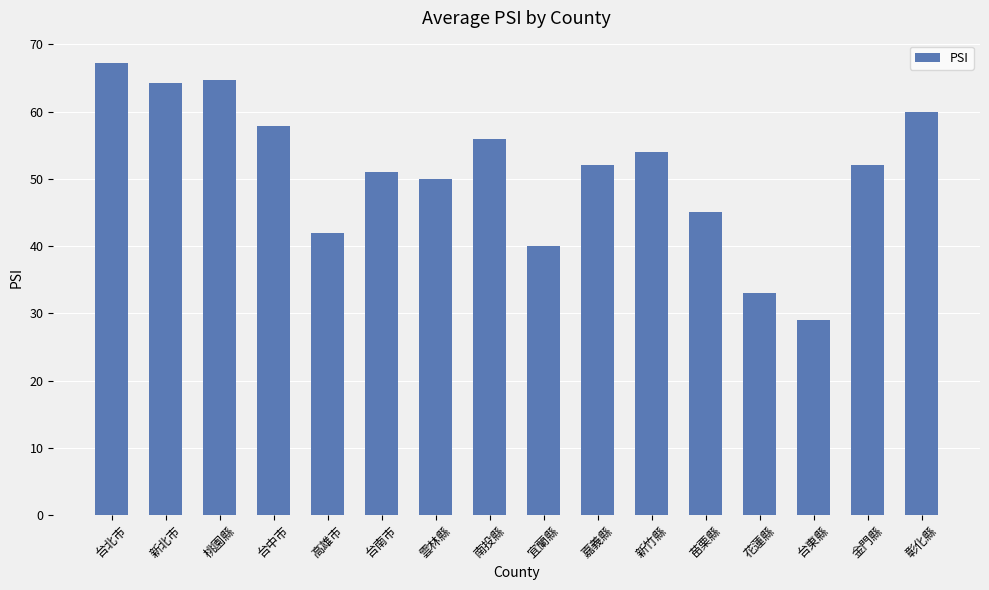

What is the change in value from 嘉義縣 to 新竹縣?

+2.0